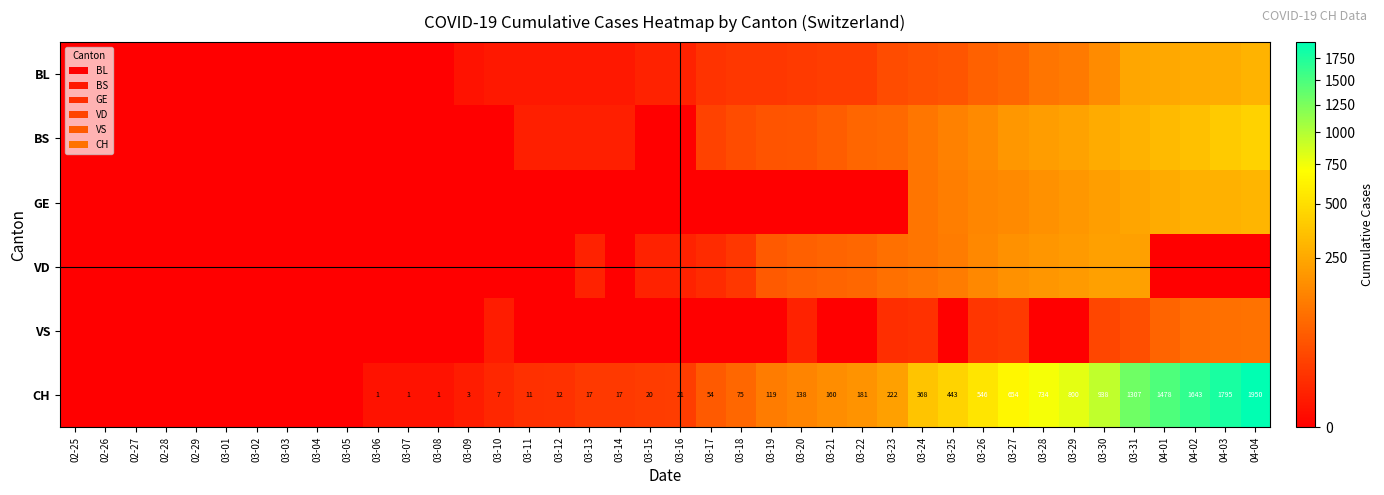

At which category is the sum across all series the highest?

04-04